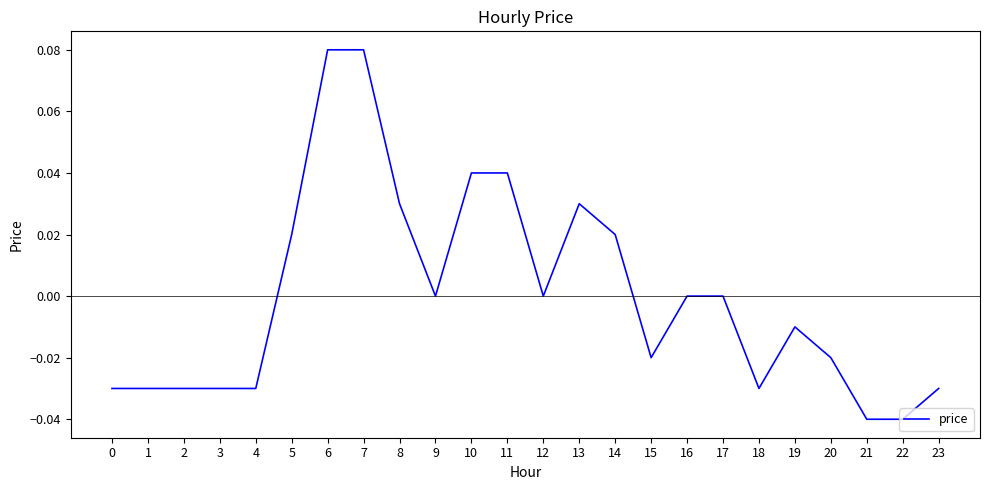

What is the change in value from 1 to 6?

+0.1